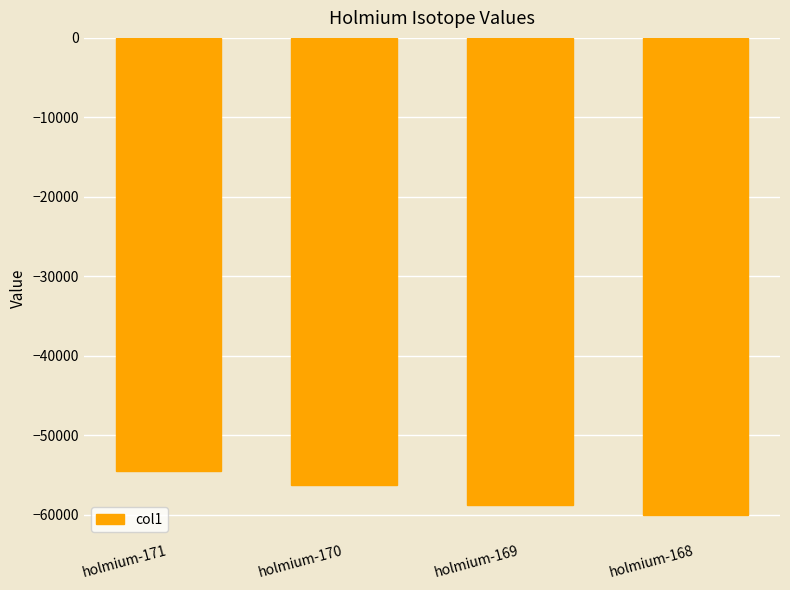

True or false: the data shows -74546.9 at holmium-170.

False